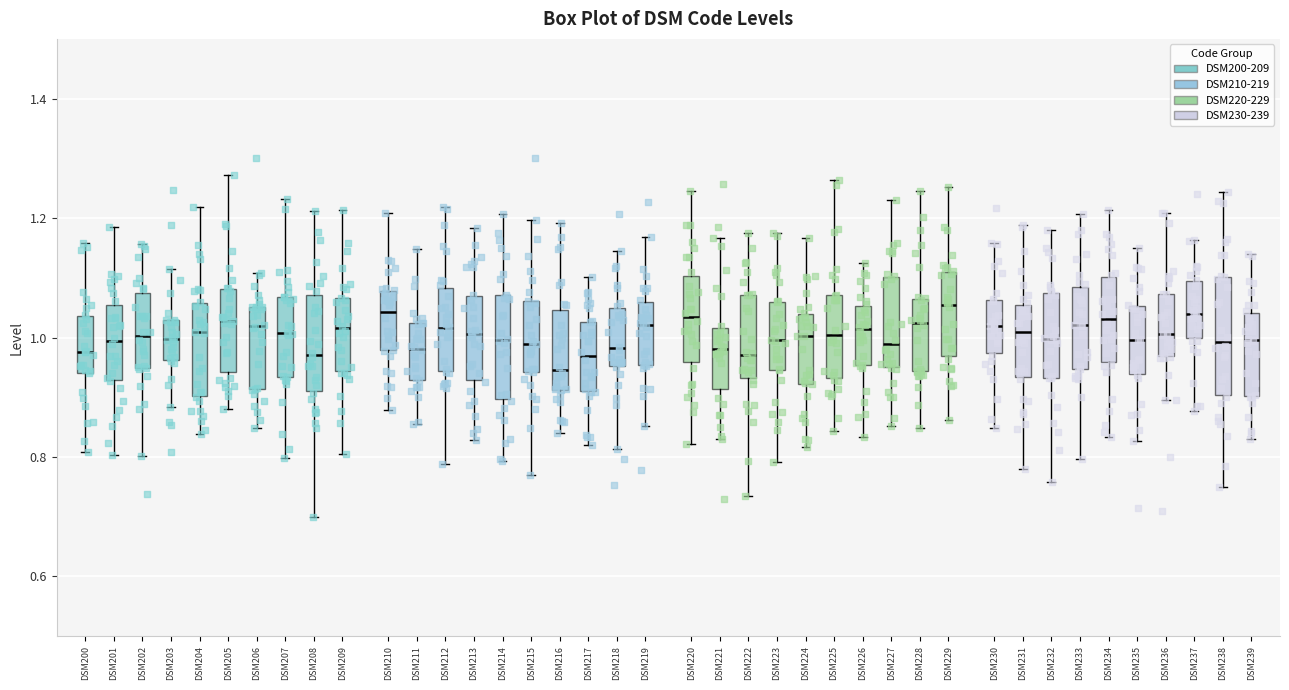

Which box has the lowest median line?

DSM216